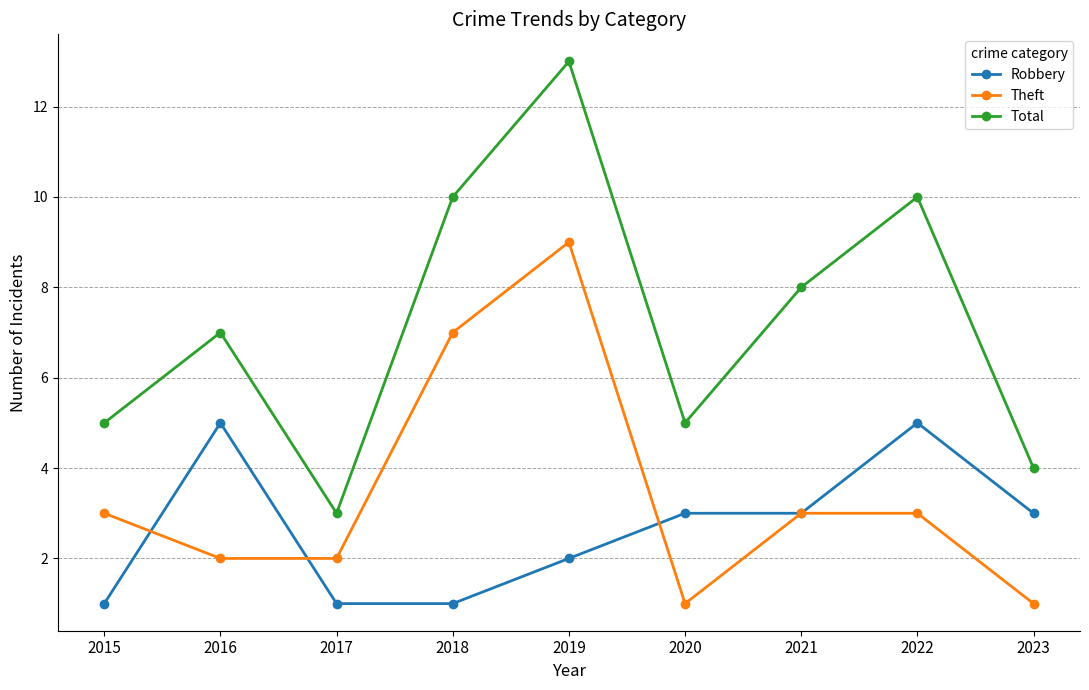

At how many categories does at least one series exceed 12?

1